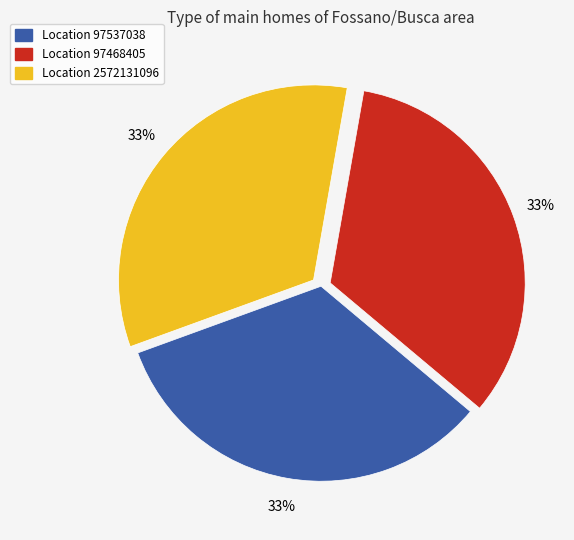

To the nearest percent, what is the average slice percentage?

33%